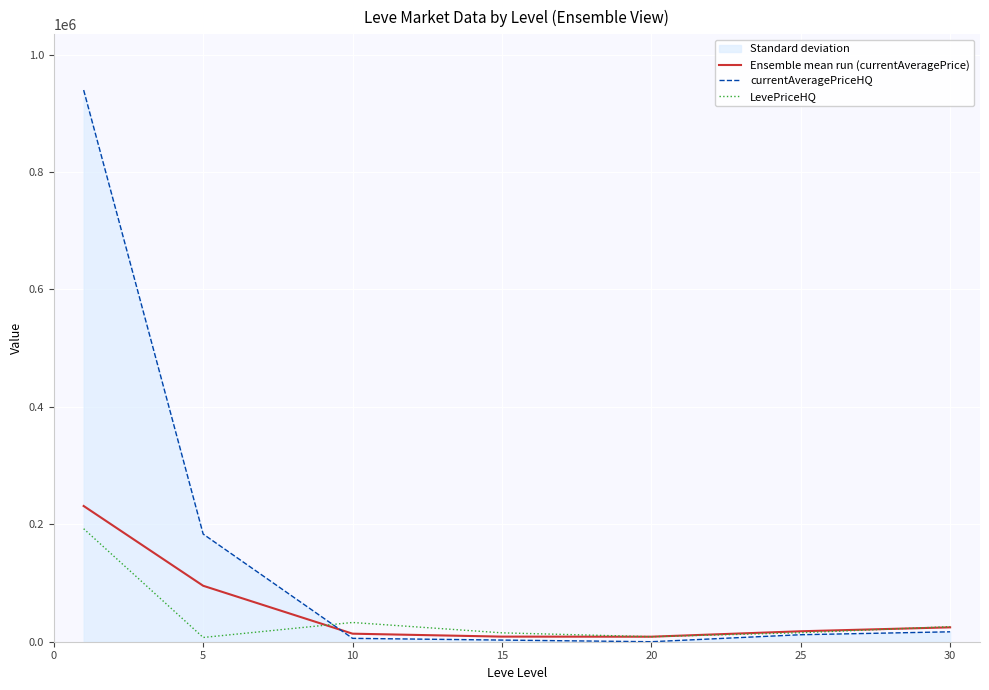

What are all the series names shown in the legend?

Ensemble mean run (currentAveragePrice), currentAveragePriceHQ, LevePriceHQ